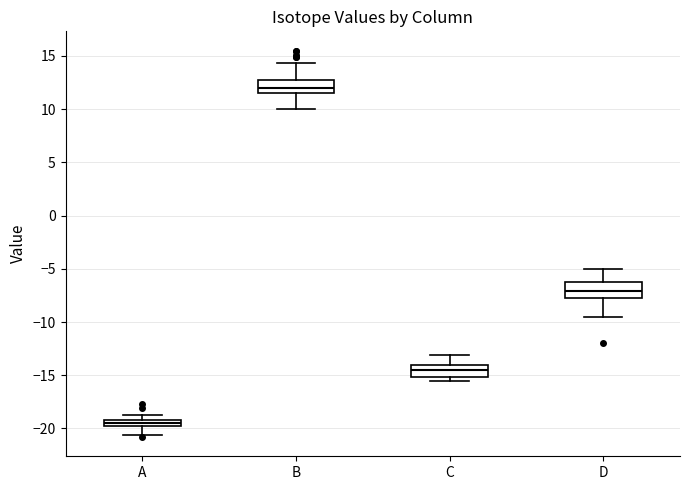

Which box's median line is the lowest?

A